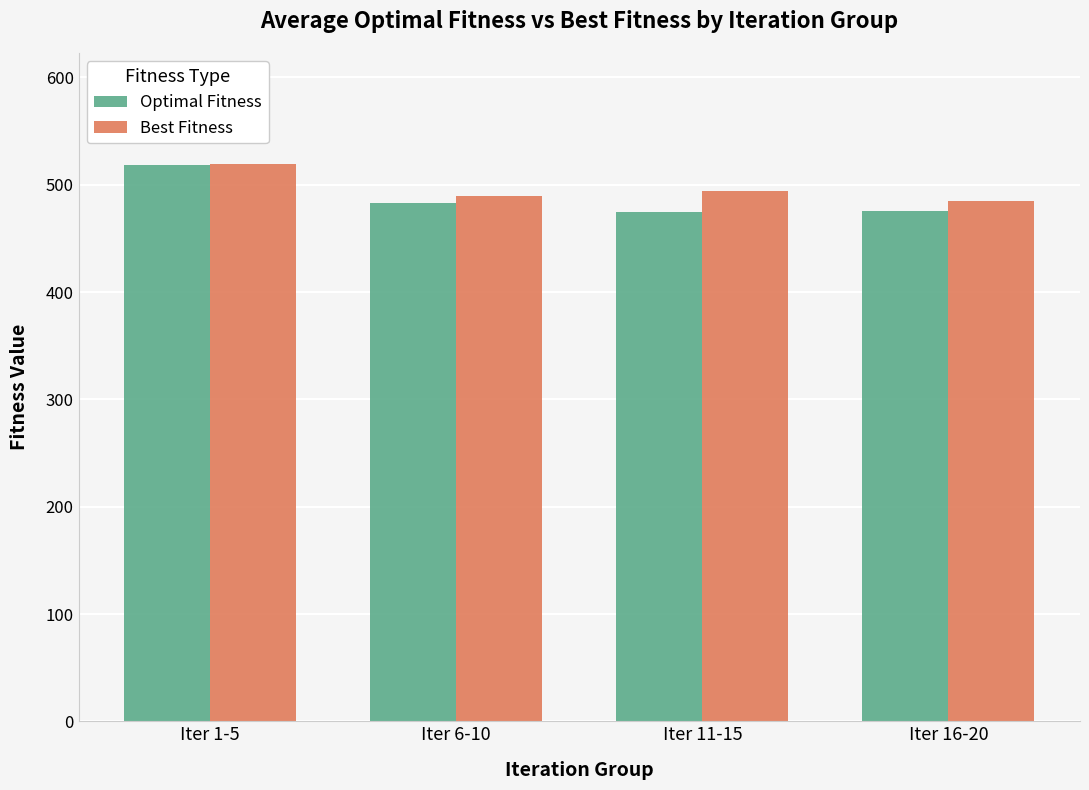

What is the lowest value of the Optimal Fitness series?

475